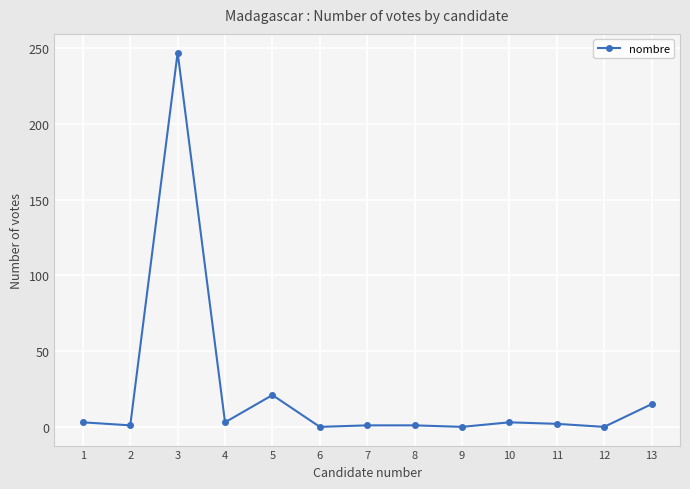

Where is the first local maximum?

3